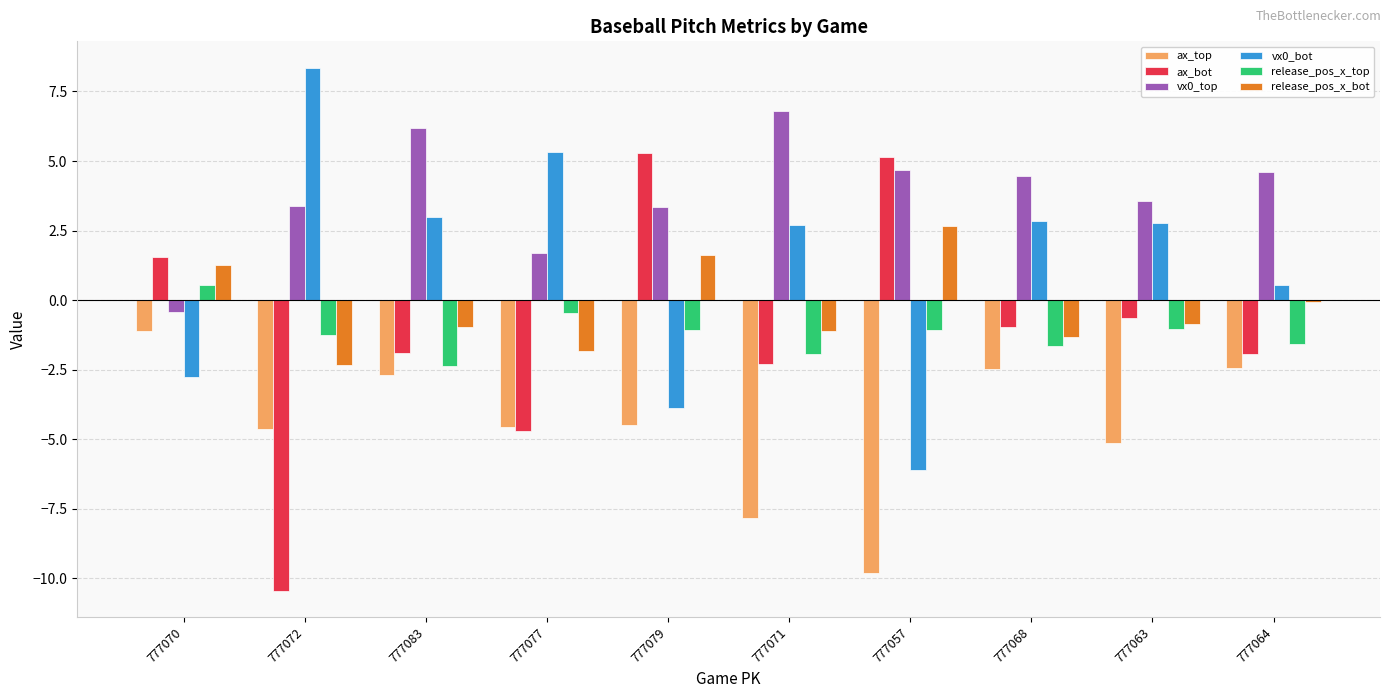

What is the sum of all release_pos_x_top values?

-11.9